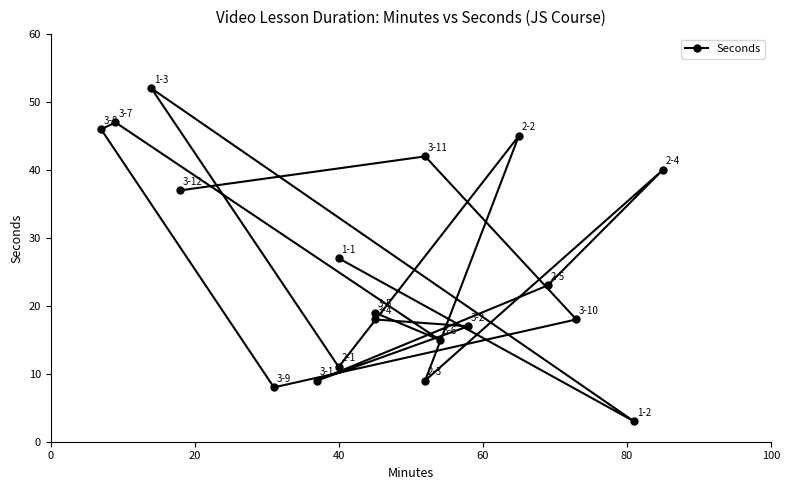

What is the sum of the values at 0 and 80?

72